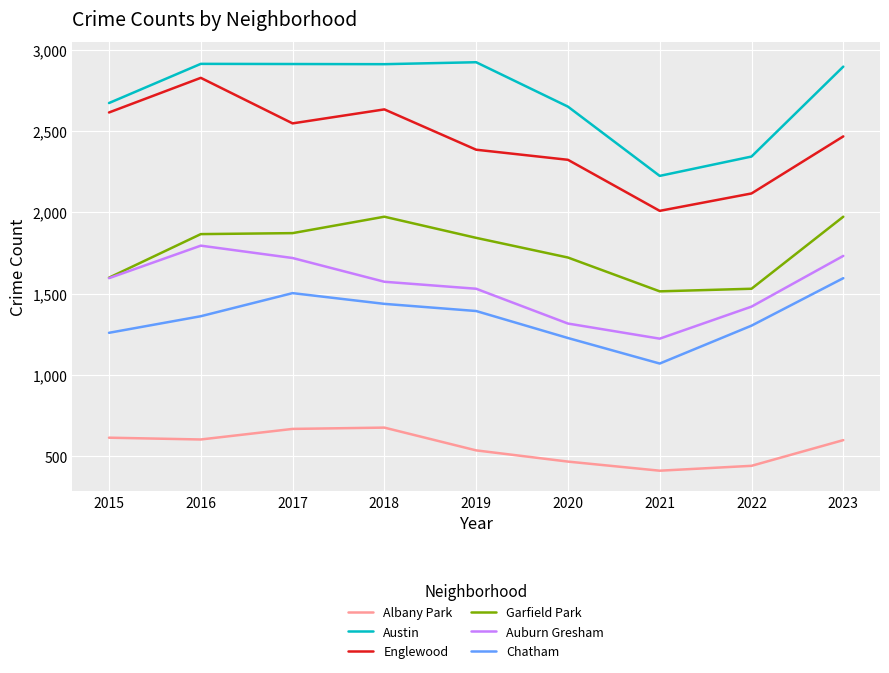

At 2021, list the series in order from largest to smallest.

Austin, Englewood, Garfield Park, Auburn Gresham, Chatham, Albany Park